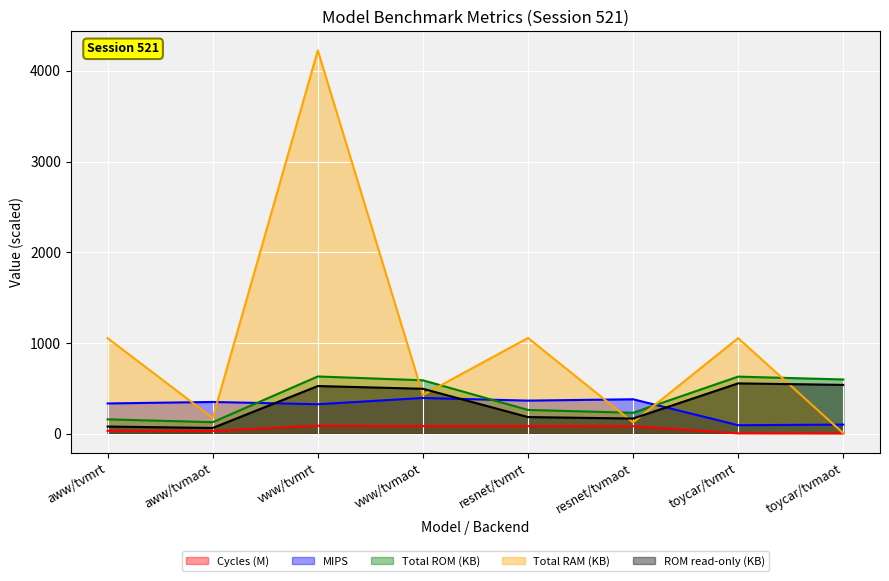

What is the greatest value displayed?

4226.0